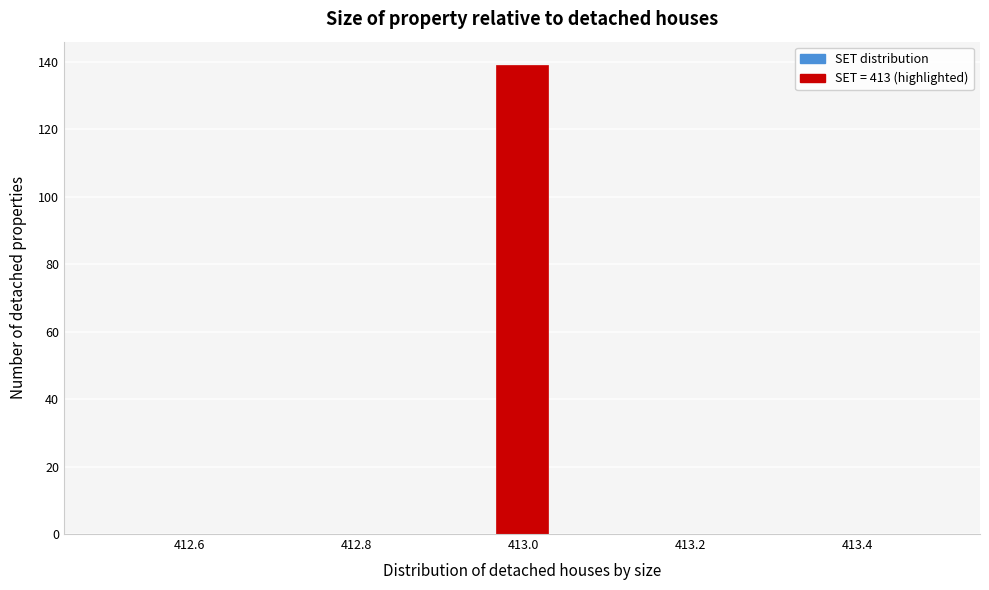

Around what value on the x-axis is the tallest bar? Give the approximate position of its centre, as read against the axis.

413.00